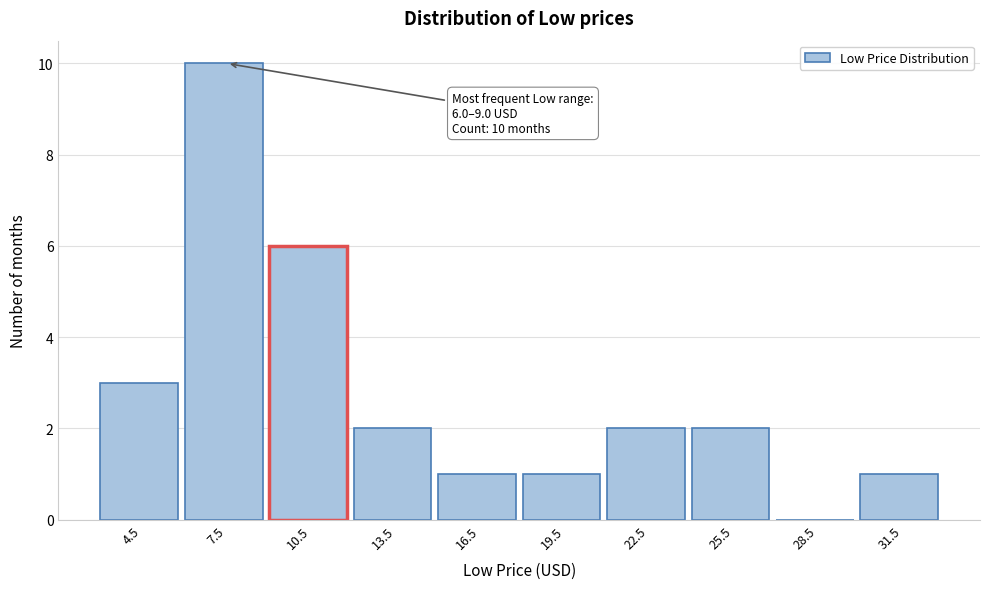

Over which range of the x-axis is the bar tallest?

6 to 9